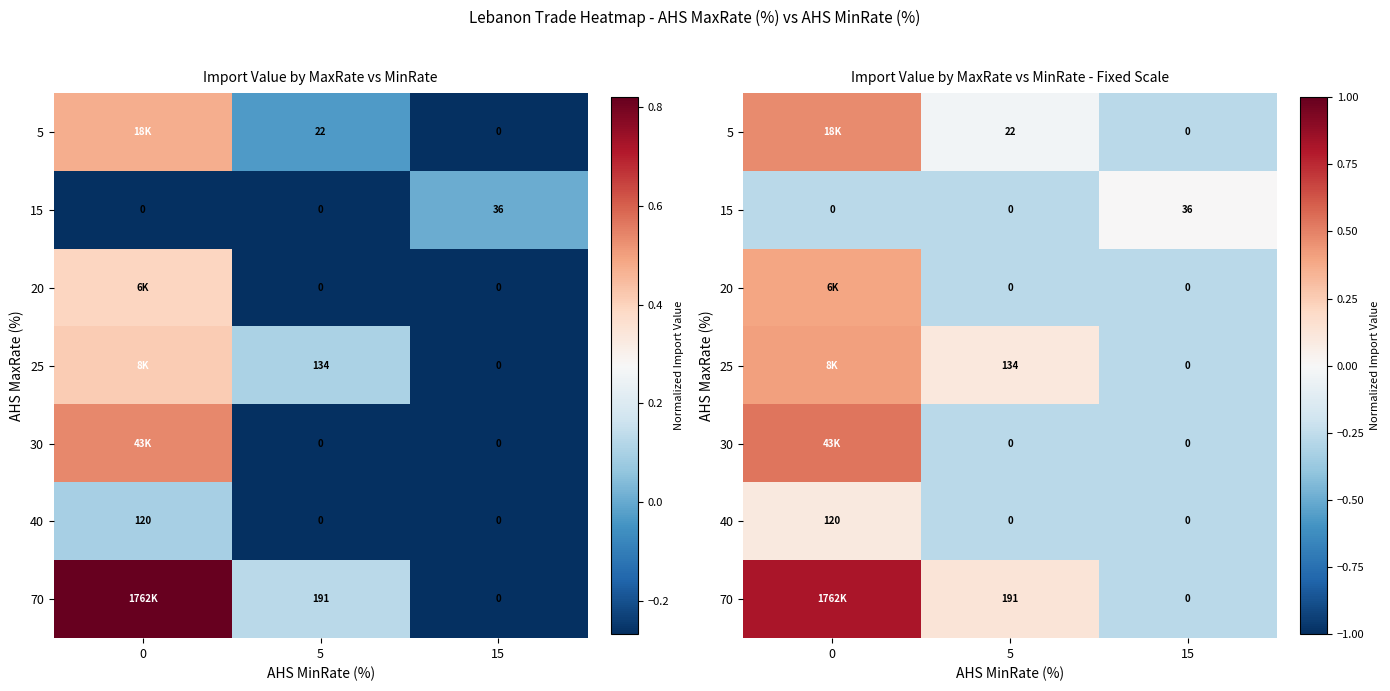

Count the number of categories in the chart.

3